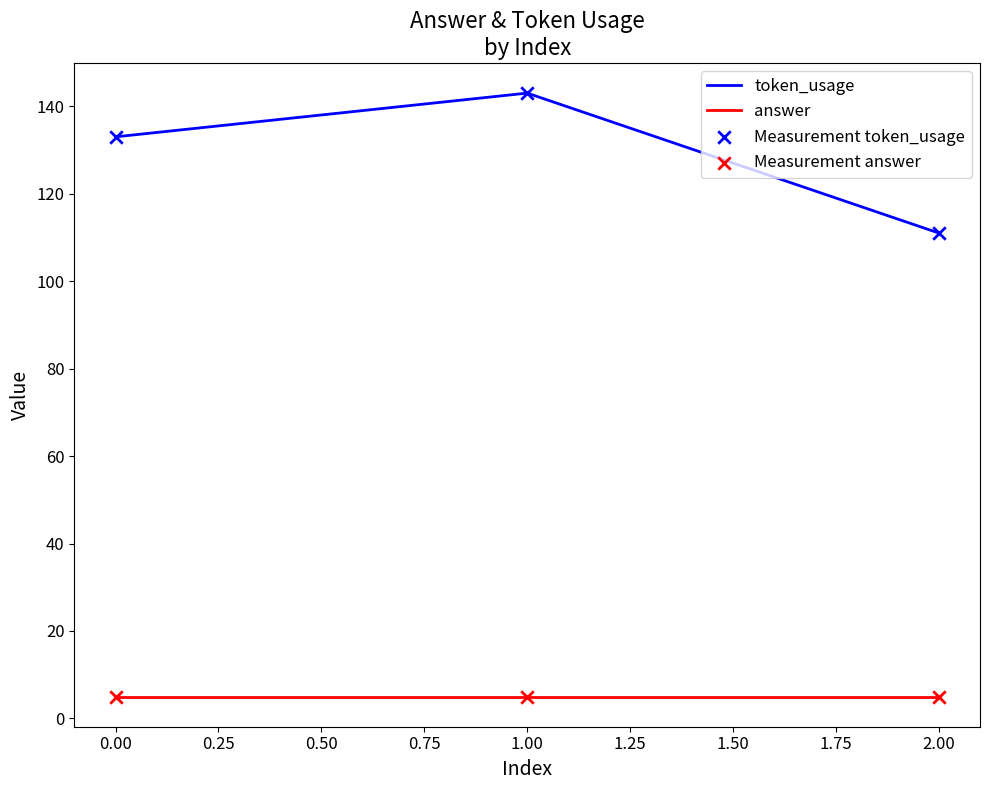

What is the difference between the highest and lowest values at 0.00?

128